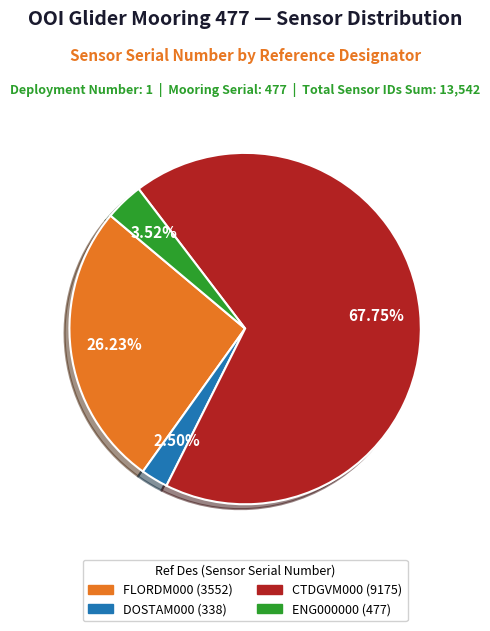

Is there any slice that represents more than half of the pie?

Yes